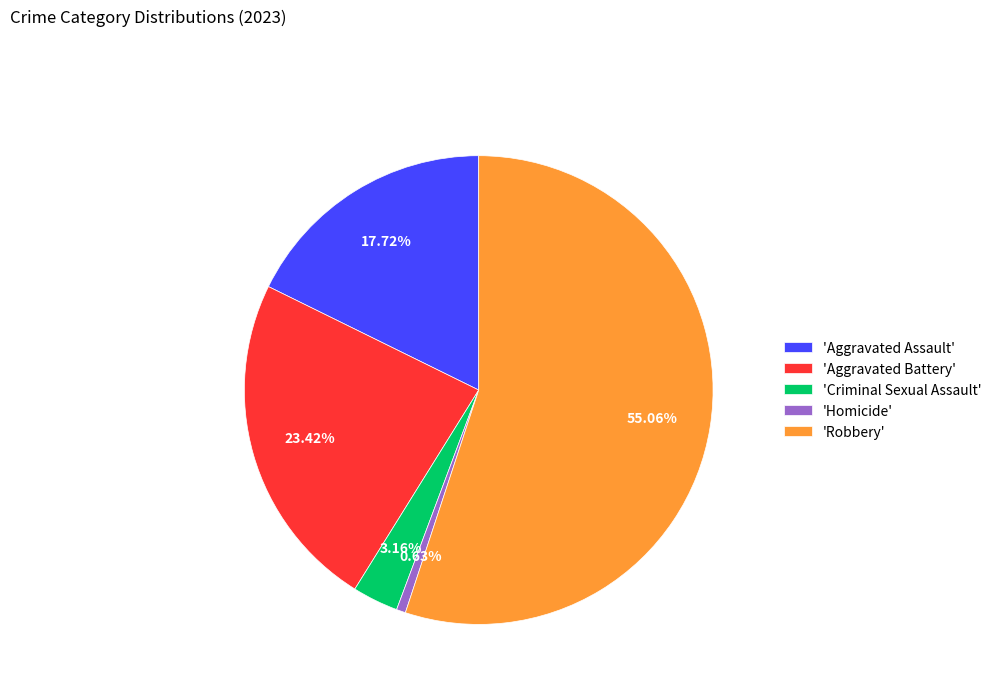

Which slice is the smallest?

'Homicide'